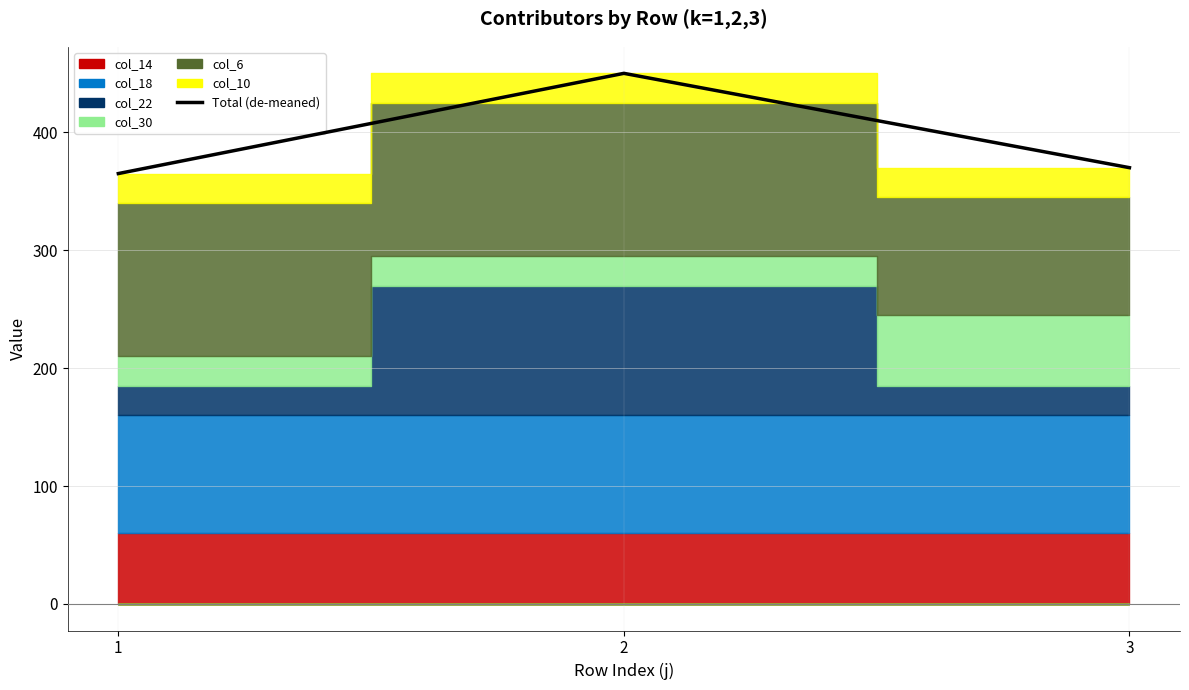

What is the difference between the maximum and minimum values?

85